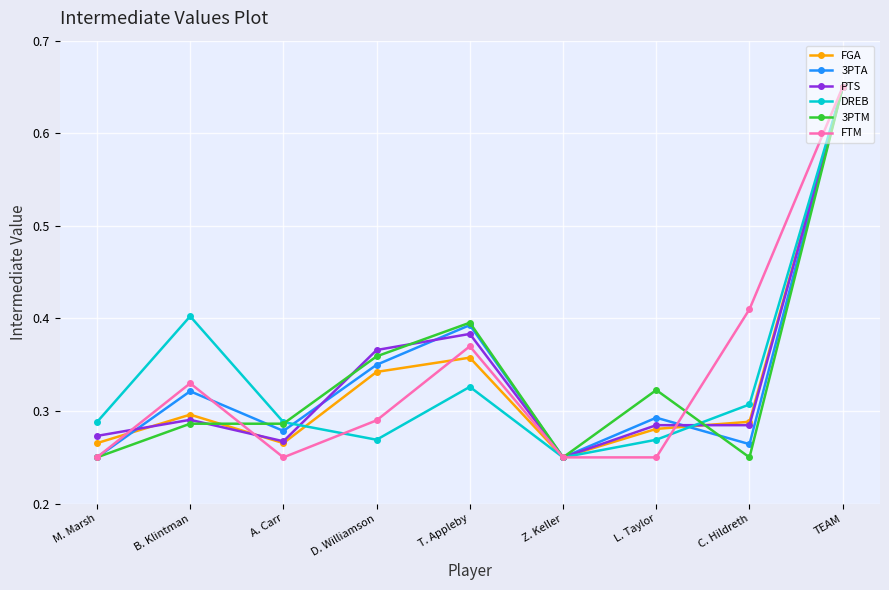

Is the value of PTS at L. Taylor greater than the value of 3PTM at TEAM?

No